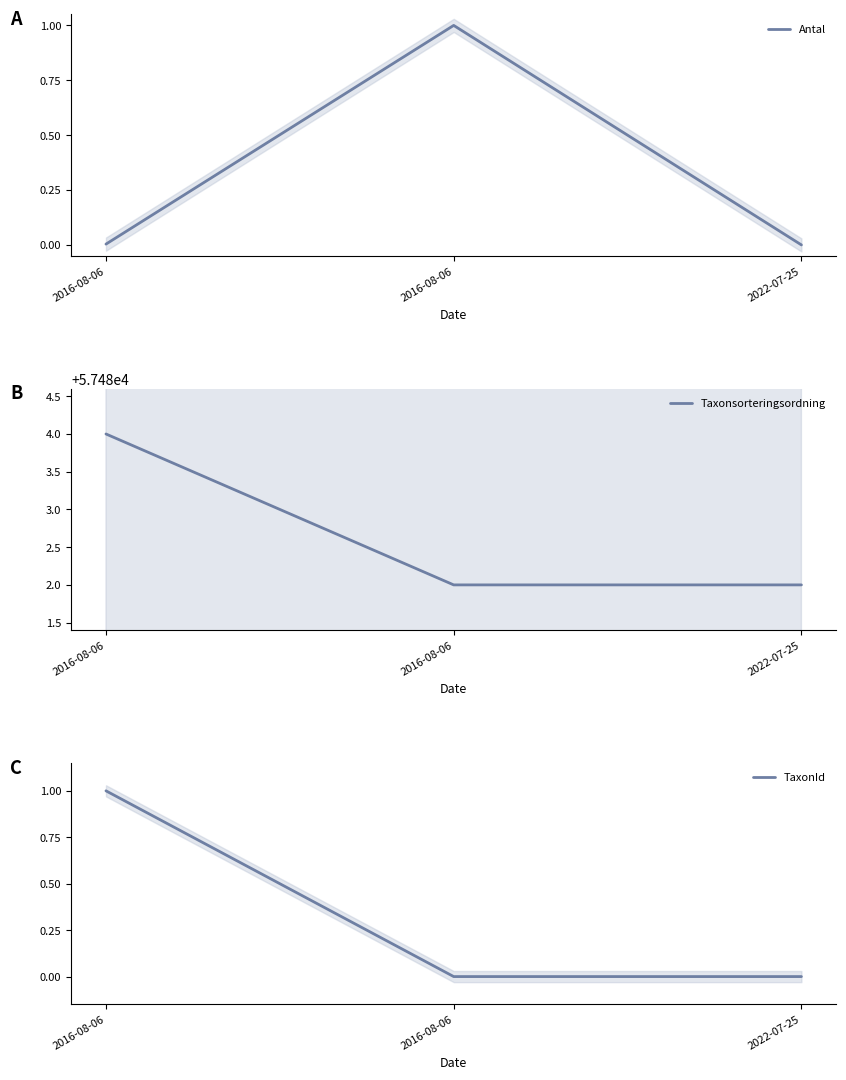

At how many categories does at least one series exceed 52313?

3